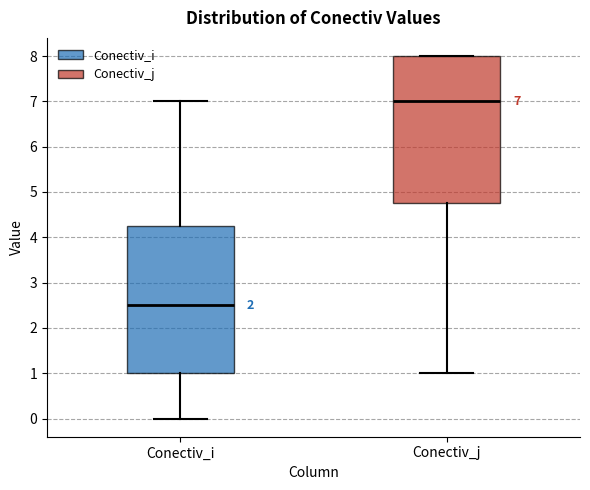

Which box has the lowest median line?

Conectiv_i